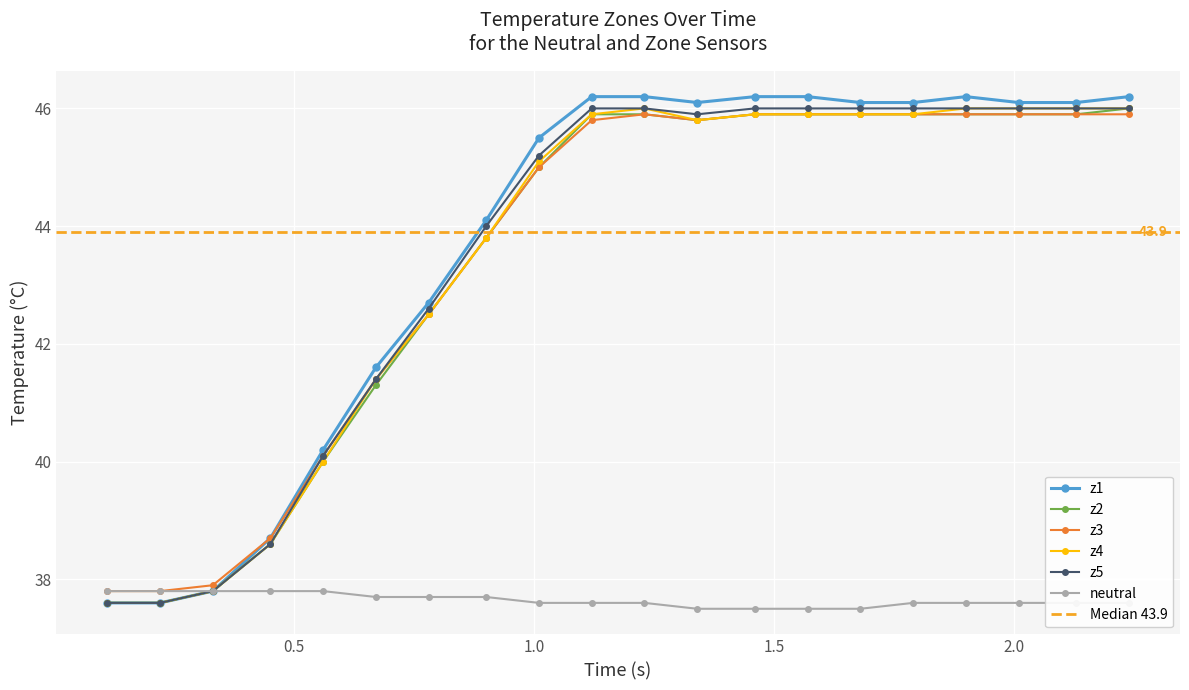

Is this an area chart (filled region under the line)?

No